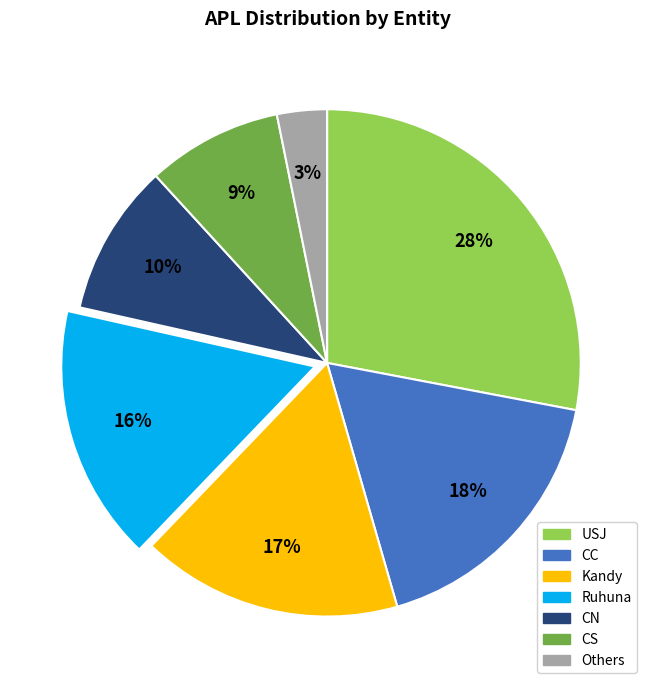

To the nearest percent, what is the average slice percentage?

14%